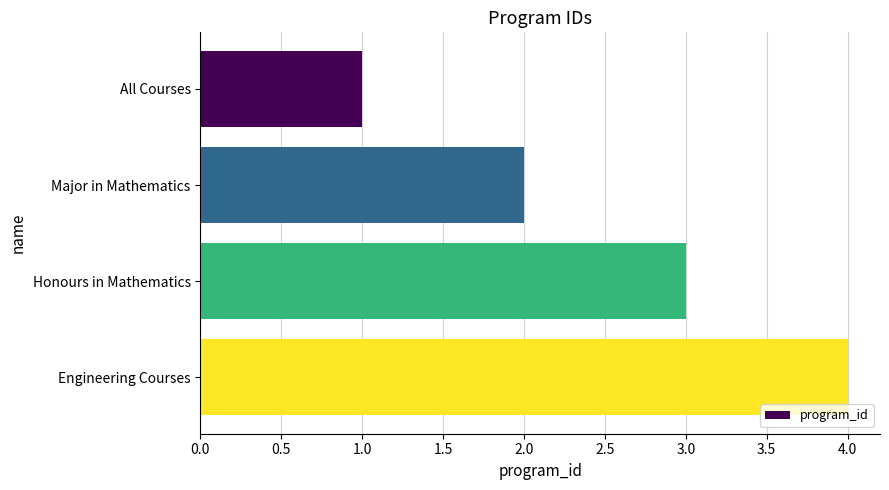

True or false: the data shows 4 at Honours in Mathematics.

False